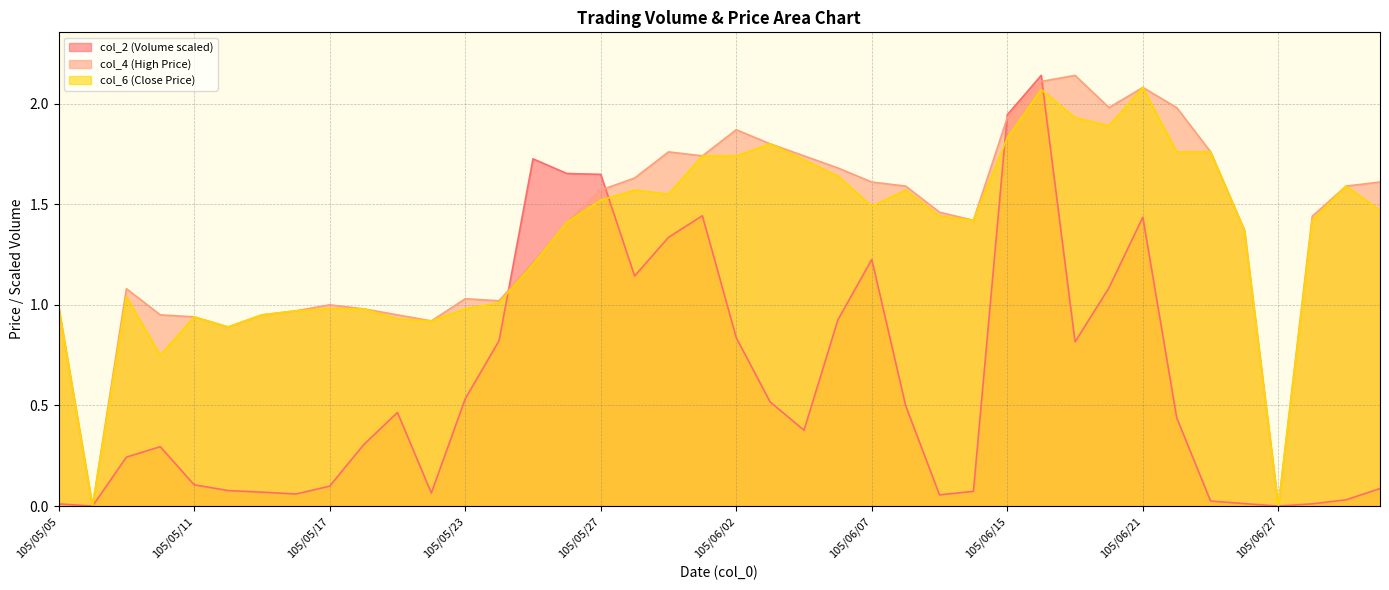

Which series has the largest range (max minus min)?

col_2